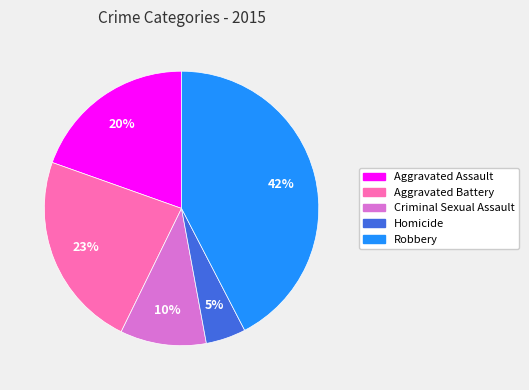

Is the sum of Criminal Sexual Assault and Aggravated Assault greater than half?

No